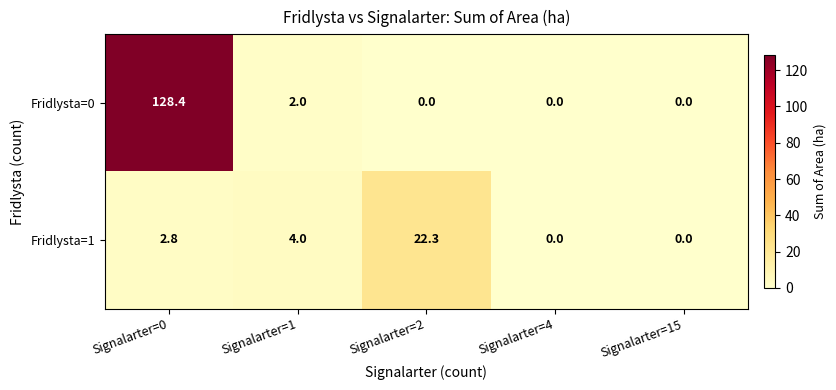

Which series has the widest spread of values?

Fridlysta=0